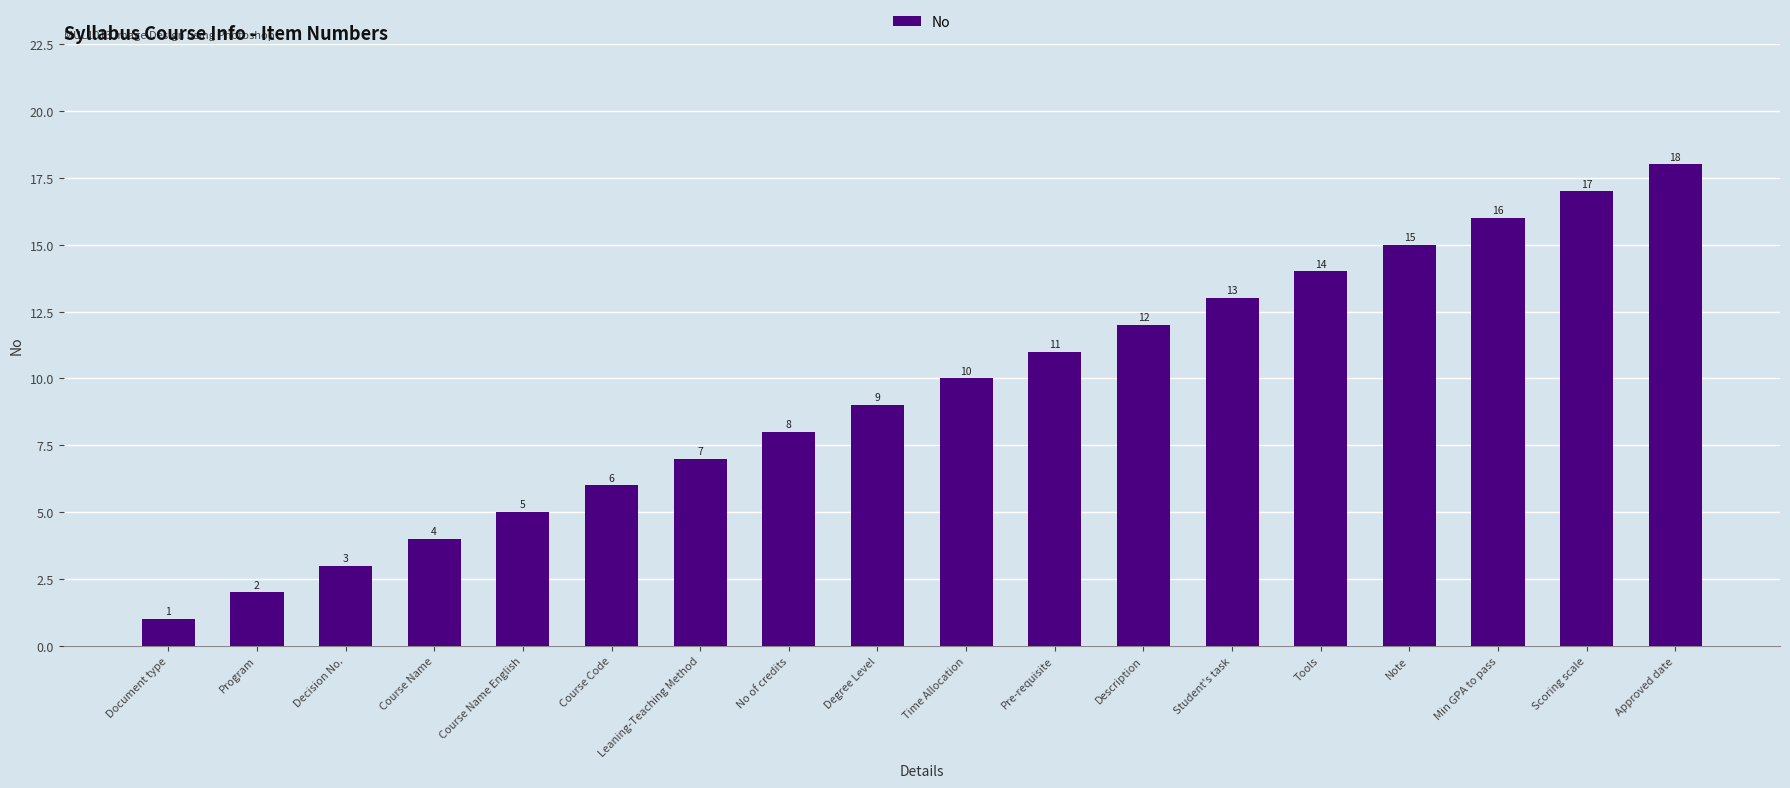

What is the label of the 17th bar from the left?

Scoring scale